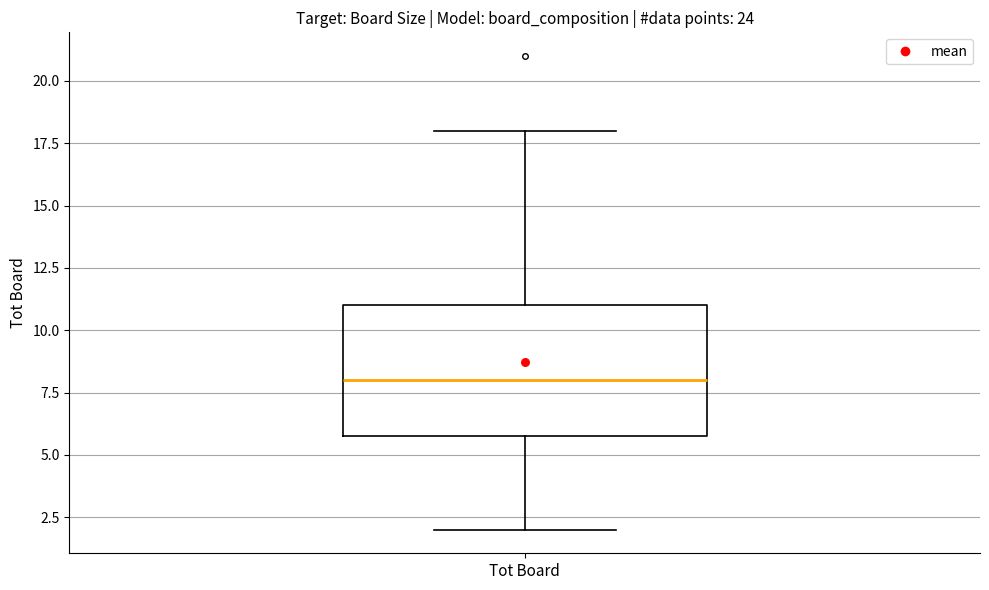

Transcribe this box plot: give where the median line is, the range the box spans, and where the two whiskers end, as read against the y-axis. The values are not printed on the chart, so give them approximately, as read against the axis.

median 8, box 6 to 11, whiskers 2 to 18